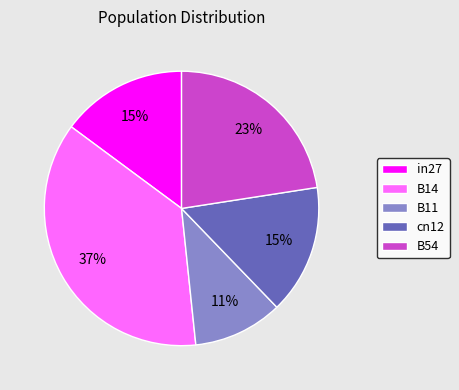

To the nearest percent, what is the difference between the B11 and in27 slice percentages?

4%